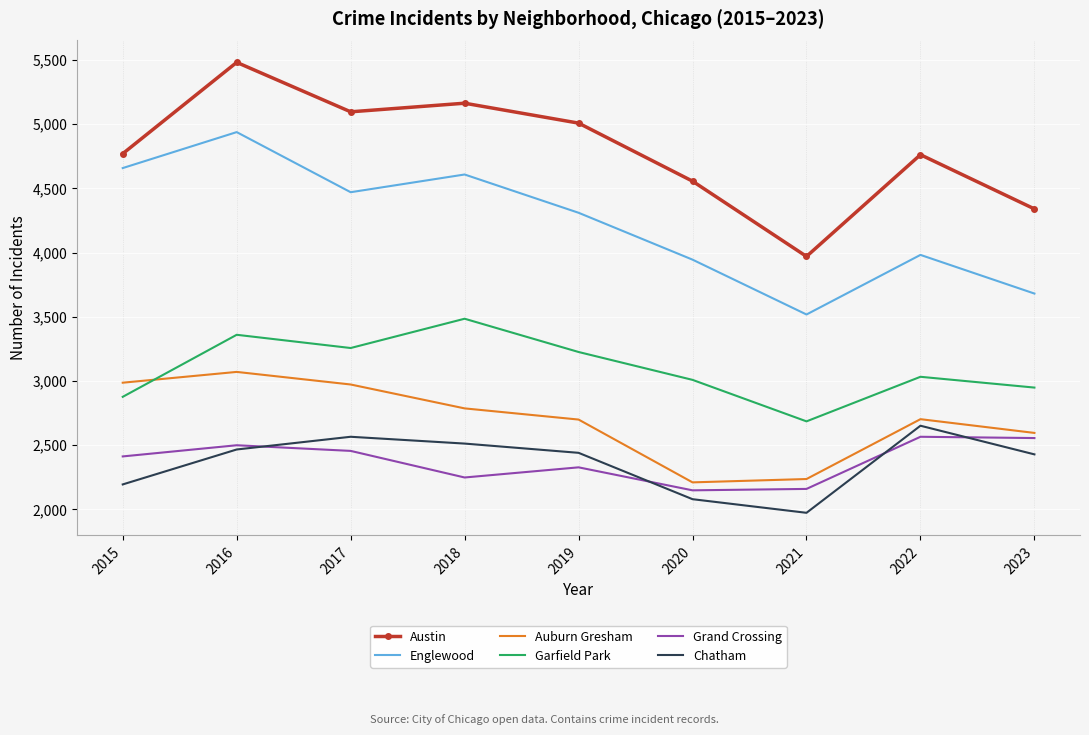

At 2022, list the series in order from smallest to largest.

Grand Crossing, Chatham, Auburn Gresham, Garfield Park, Englewood, Austin